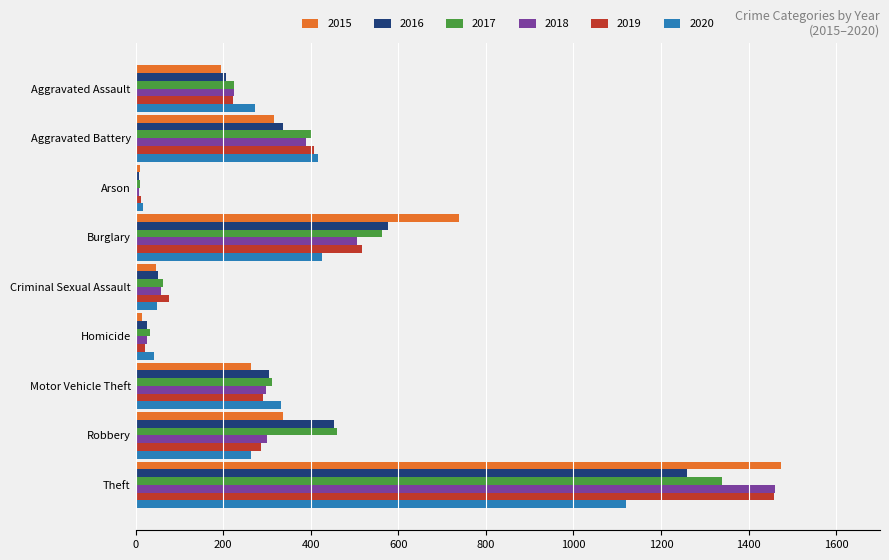

What is the maximum value shown in the chart?

1474